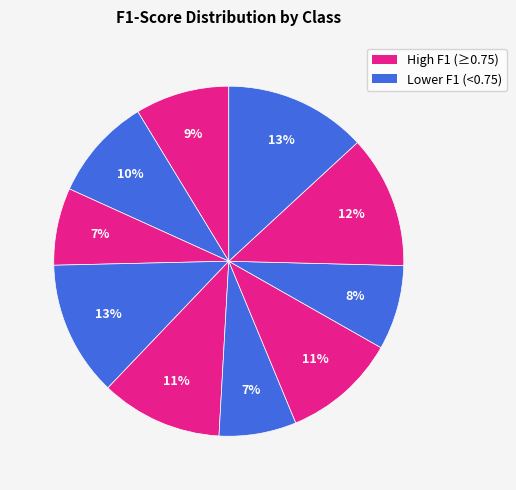

How many segments does this pie chart have?

10